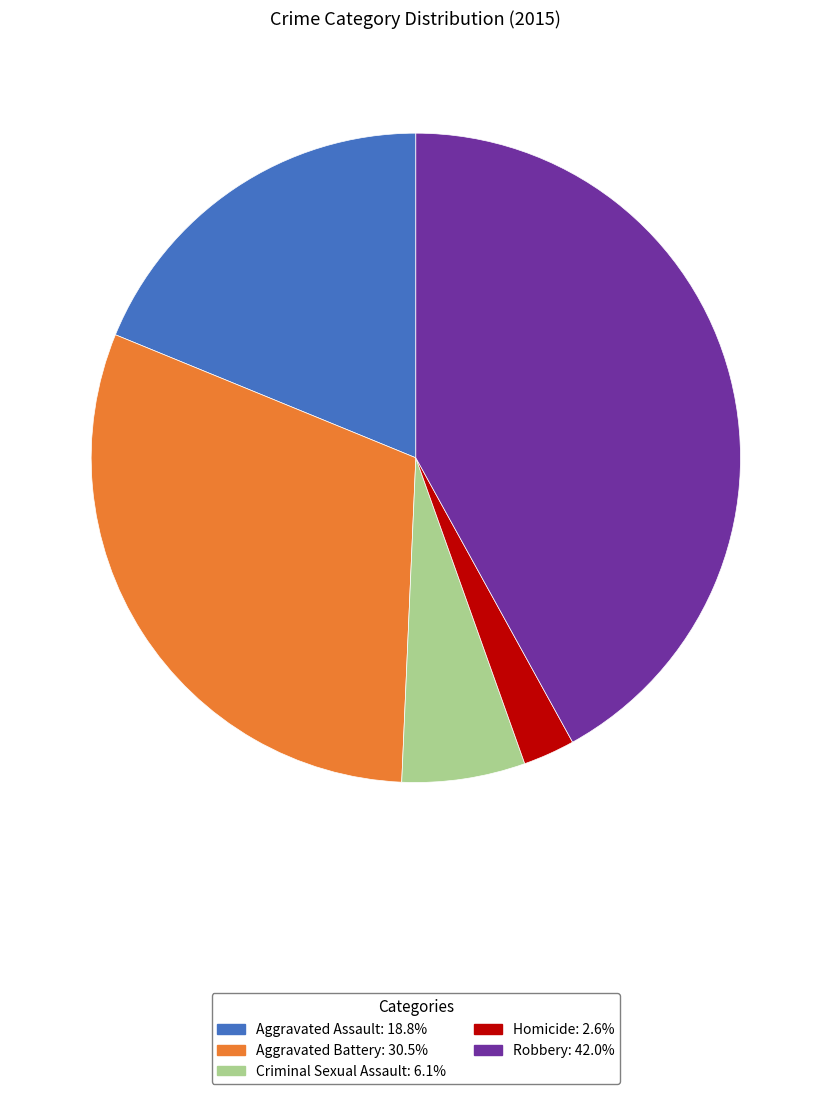

How many slices are in this pie chart?

5